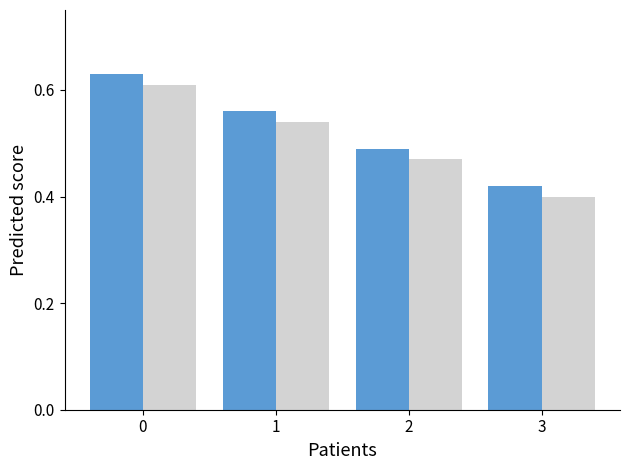

What is the total value across all series at 3?

0.8